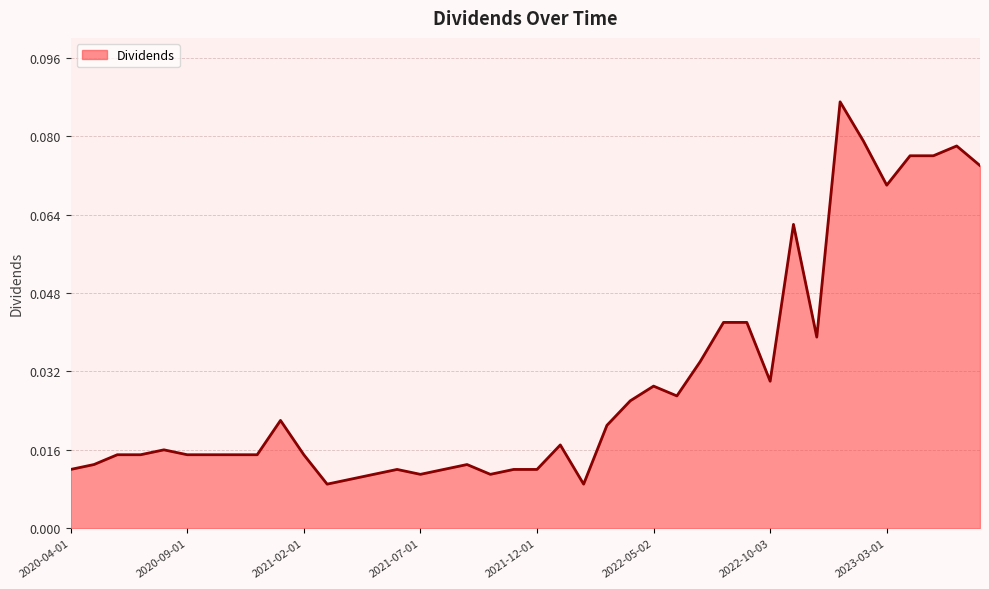

What is the label of the 27th point from the left?

2022-06-01